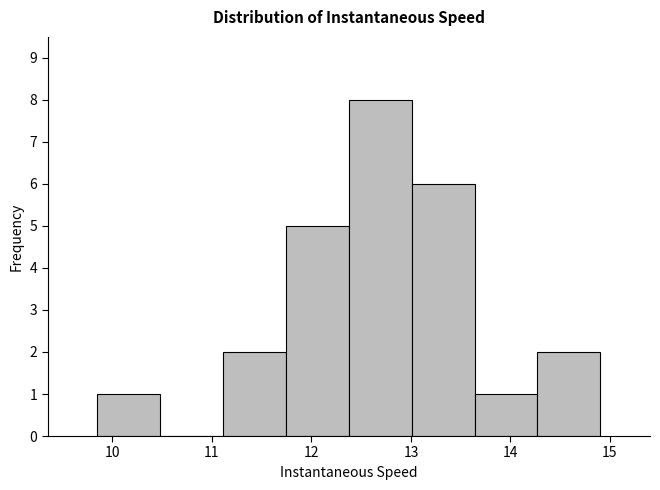

How tall is the bar that spans 11.1 to 11.7 on the x-axis? Neither the bar edges nor the heights are printed on the chart, so give them approximately, as read against the axes.

2